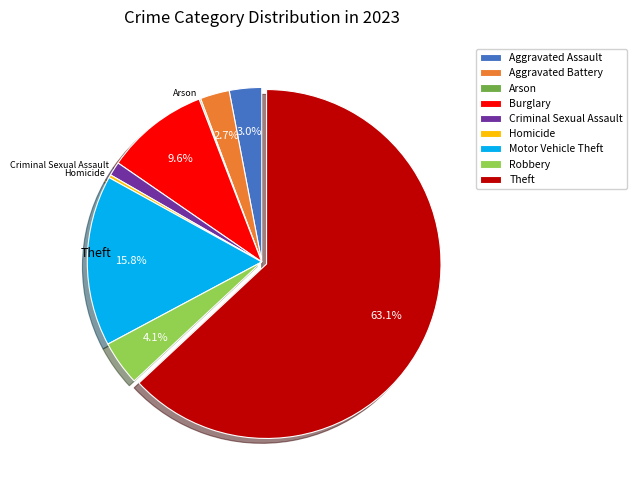

Is it true that Theft is 50% of the pie?

False